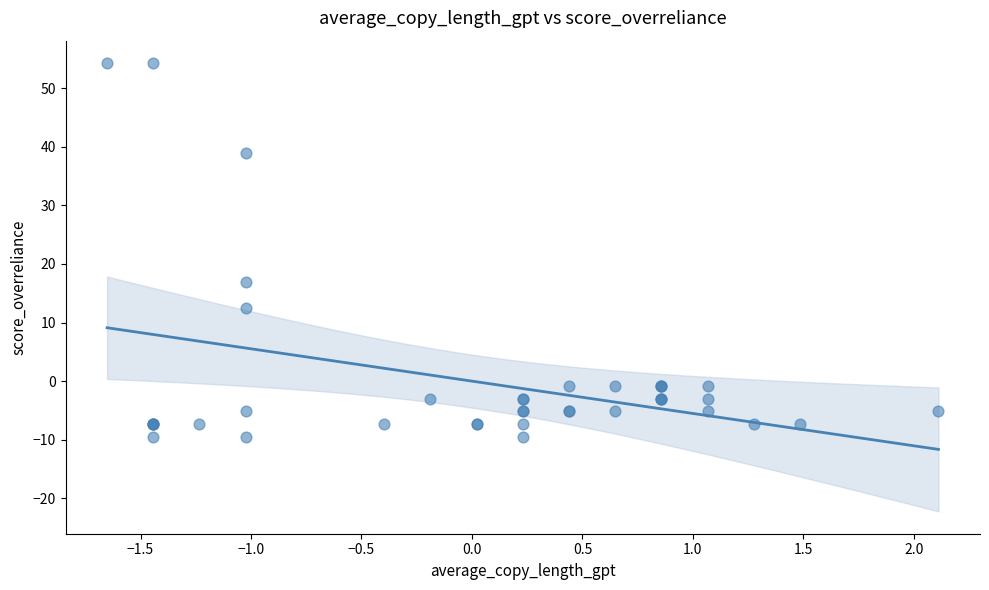

What Y value in the scatter plot is closest to 22?

16.8